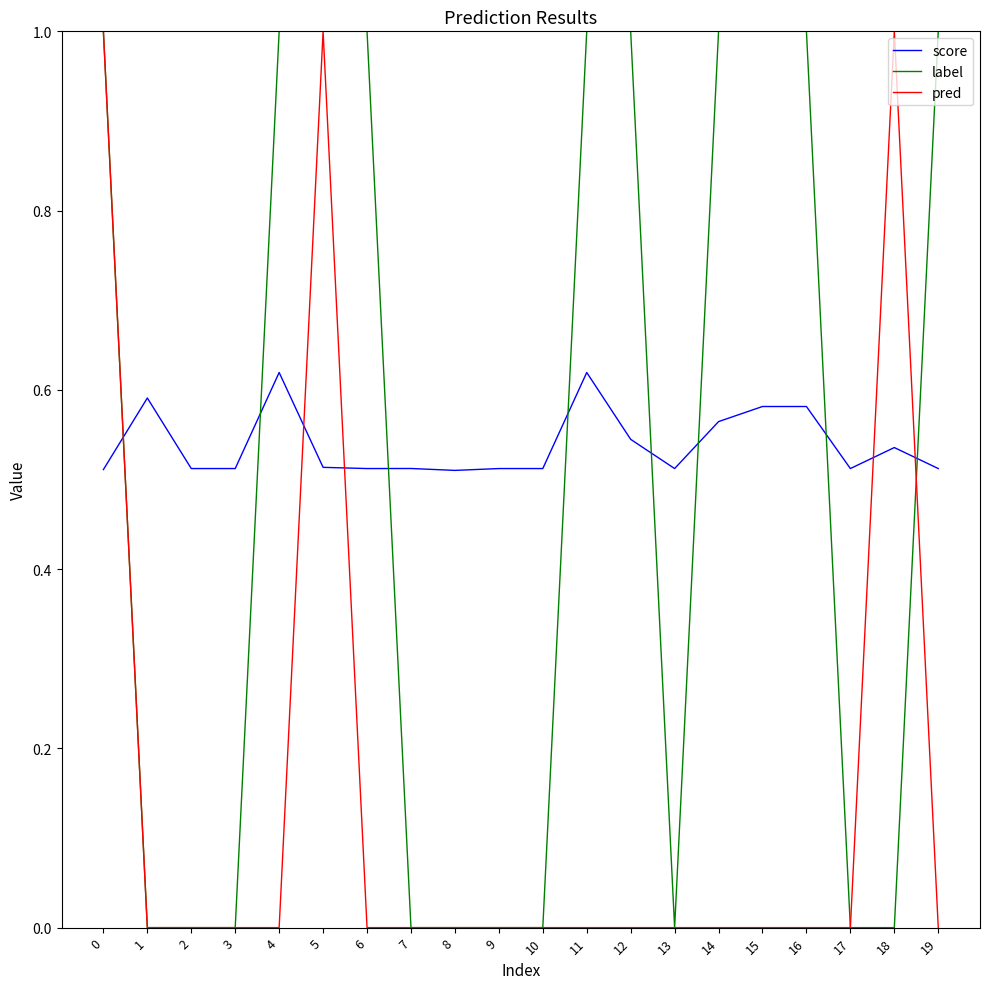

What is the sum of all score values?

10.8